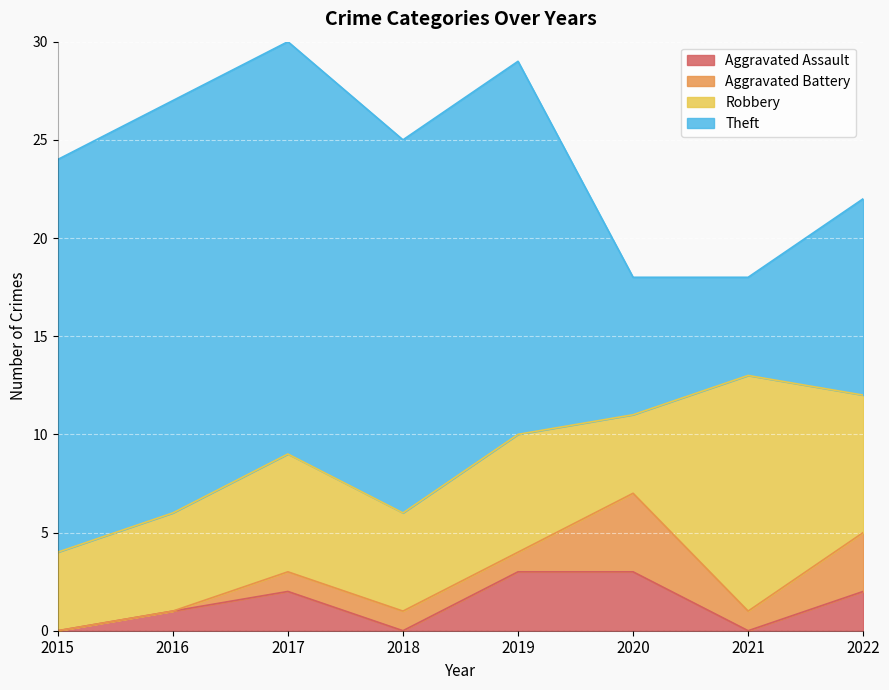

The Robbery series shows 2 at 2020. True or false?

False